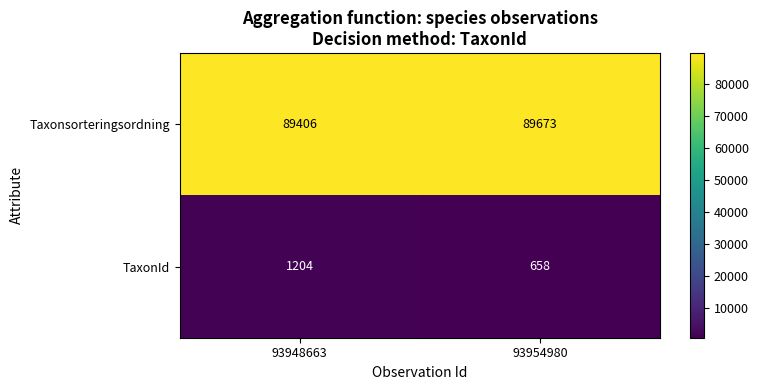

Reading left to right, transcribe all the data shown in this chart.

Taxonsorteringsordning: 93948663=89406	93954980=89673
TaxonId: 93948663=1204	93954980=658